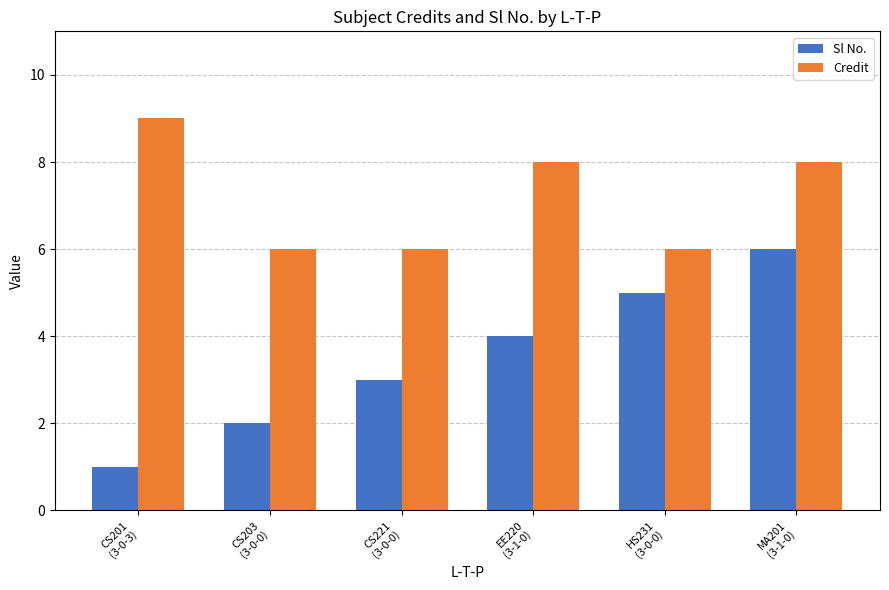

Is the value of Credit at CS221
(3-0-0) greater than the value of Sl No. at CS201
(3-0-3)?

Yes